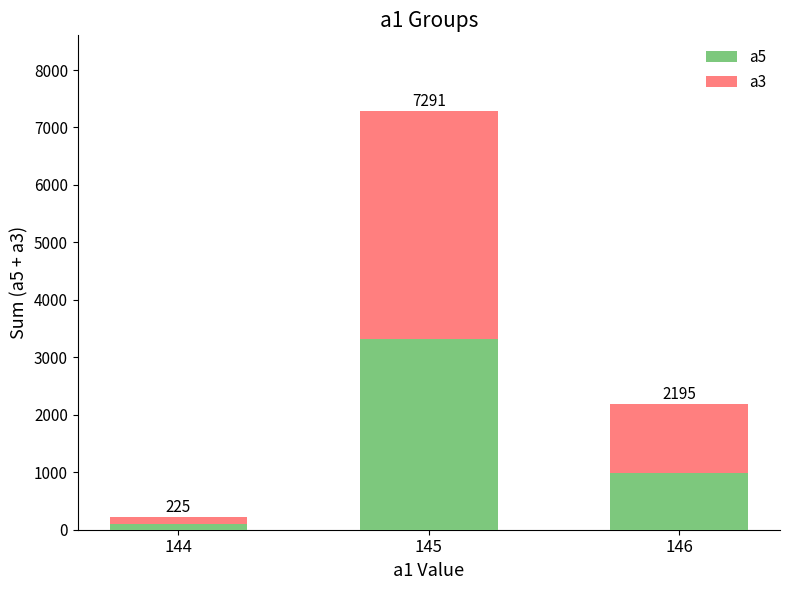

Does the chart contain any negative values?

No